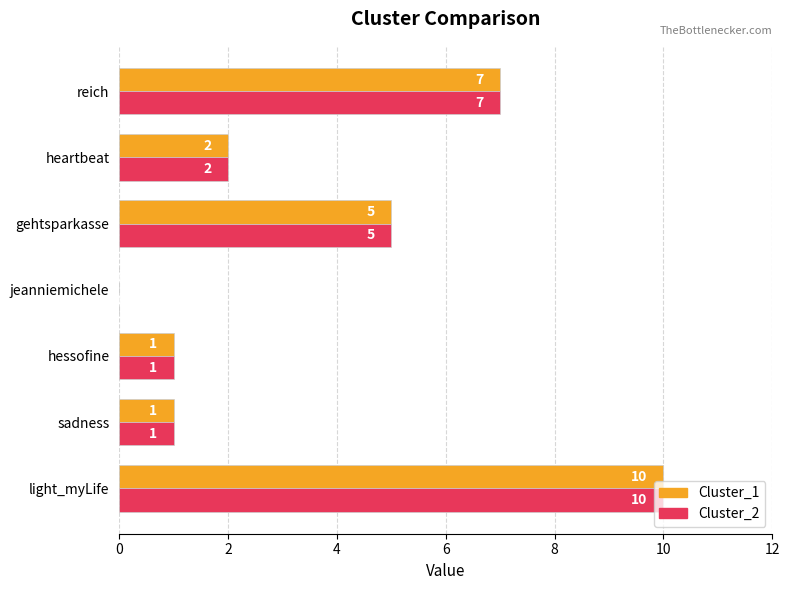

At which category does the chart reach its peak across all series?

light_myLife